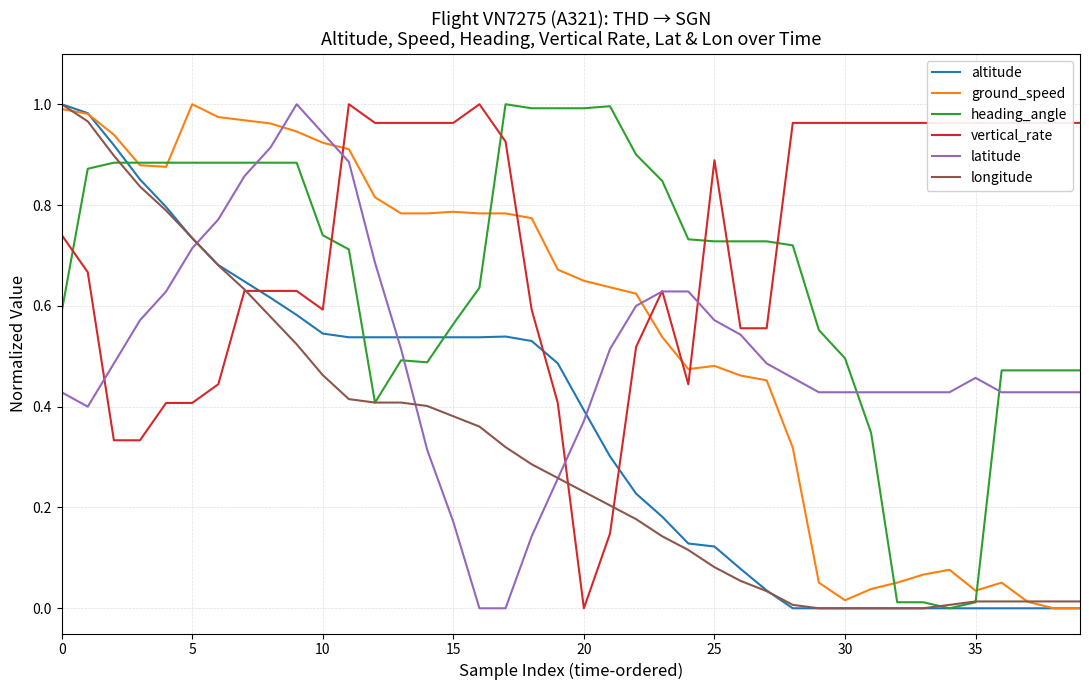

Which series has the largest total across all categories?

vertical_rate